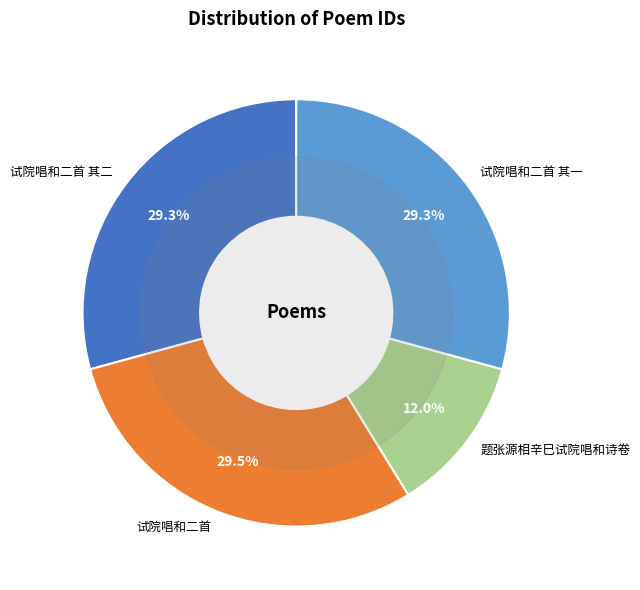

Combined, what portion of the pie is 题张源相辛巳试院唱和诗卷 and 试院唱和二首?

41.5%